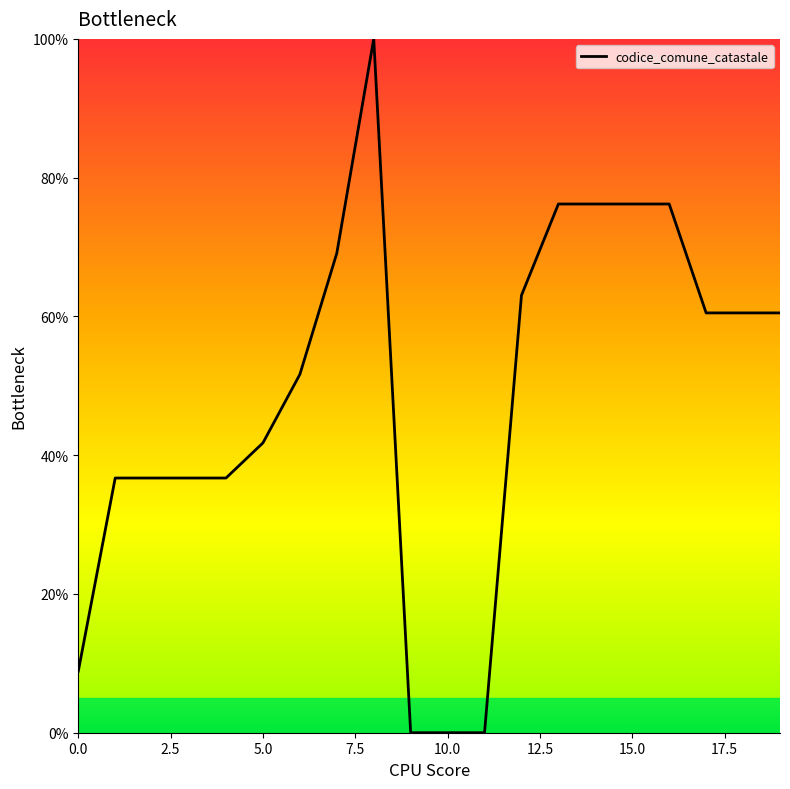

What is the greatest value displayed?

100.0